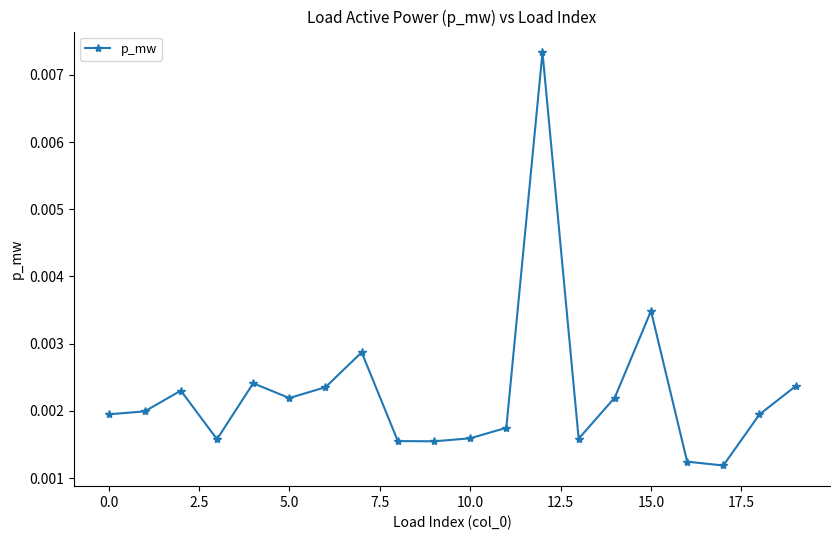

How many values are between 0 and 1?

20